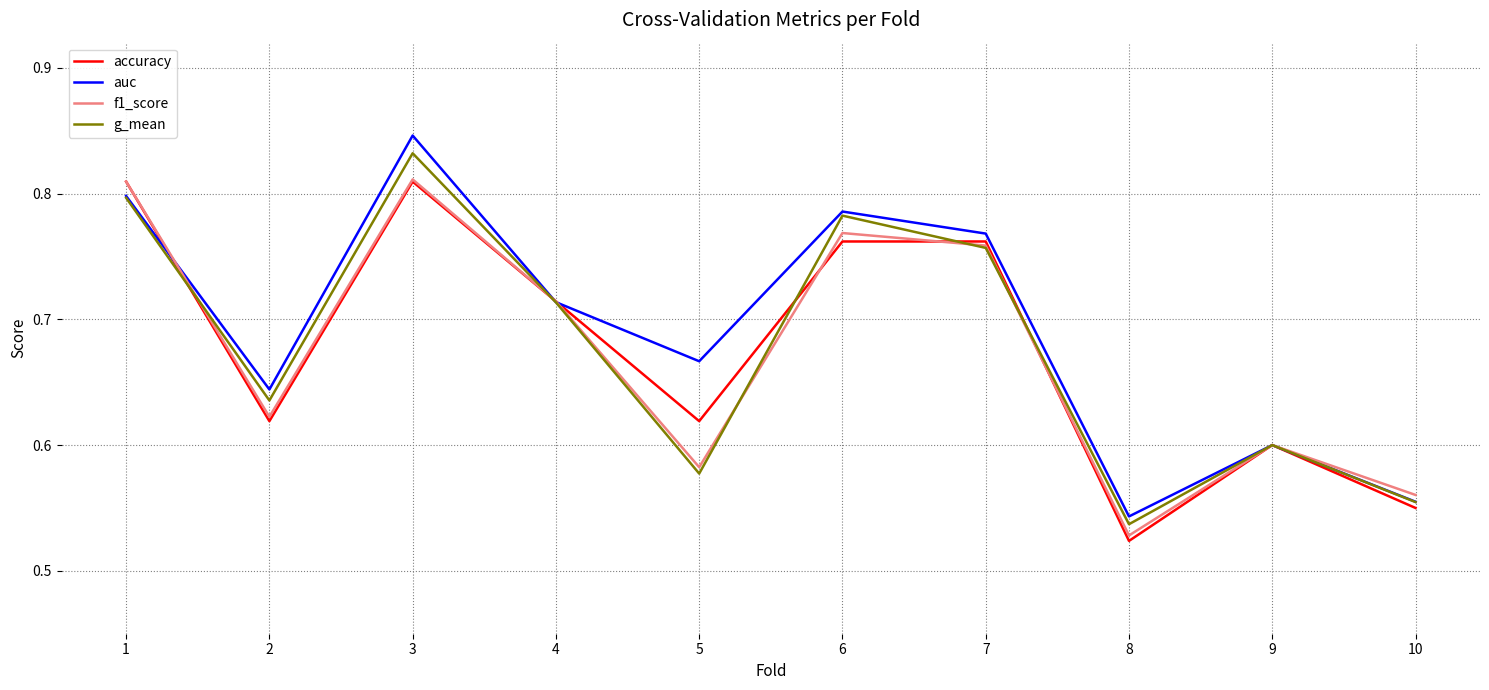

What is the difference between the maximum and minimum values in the auc series?

0.3